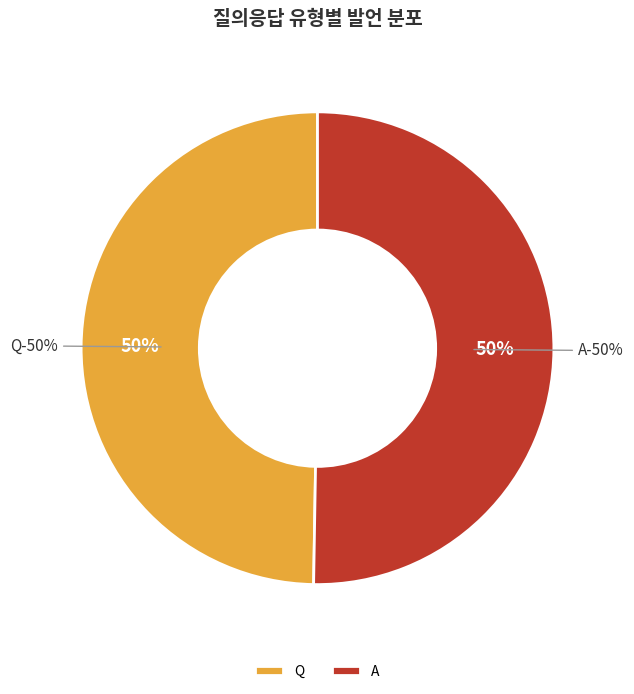

Which slice is the smallest?

Q